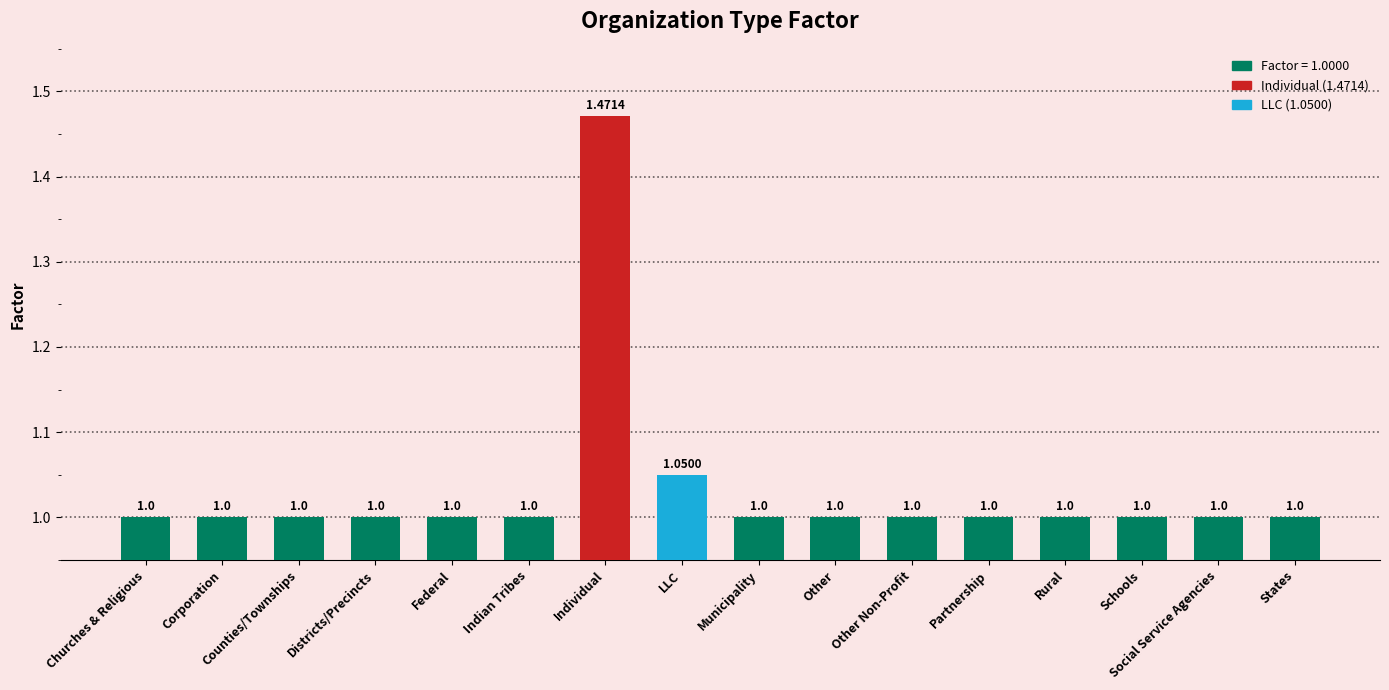

Count the number of categories in the chart.

16